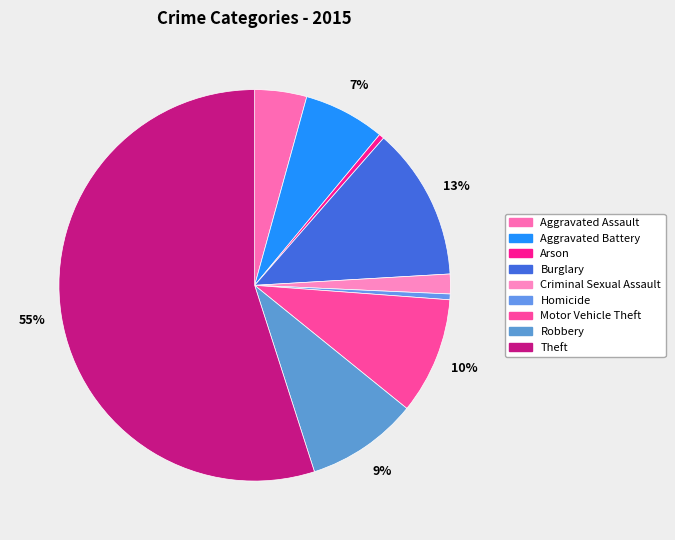

What is the ratio of the value at Aggravated Battery to the value at Arson?

15.7